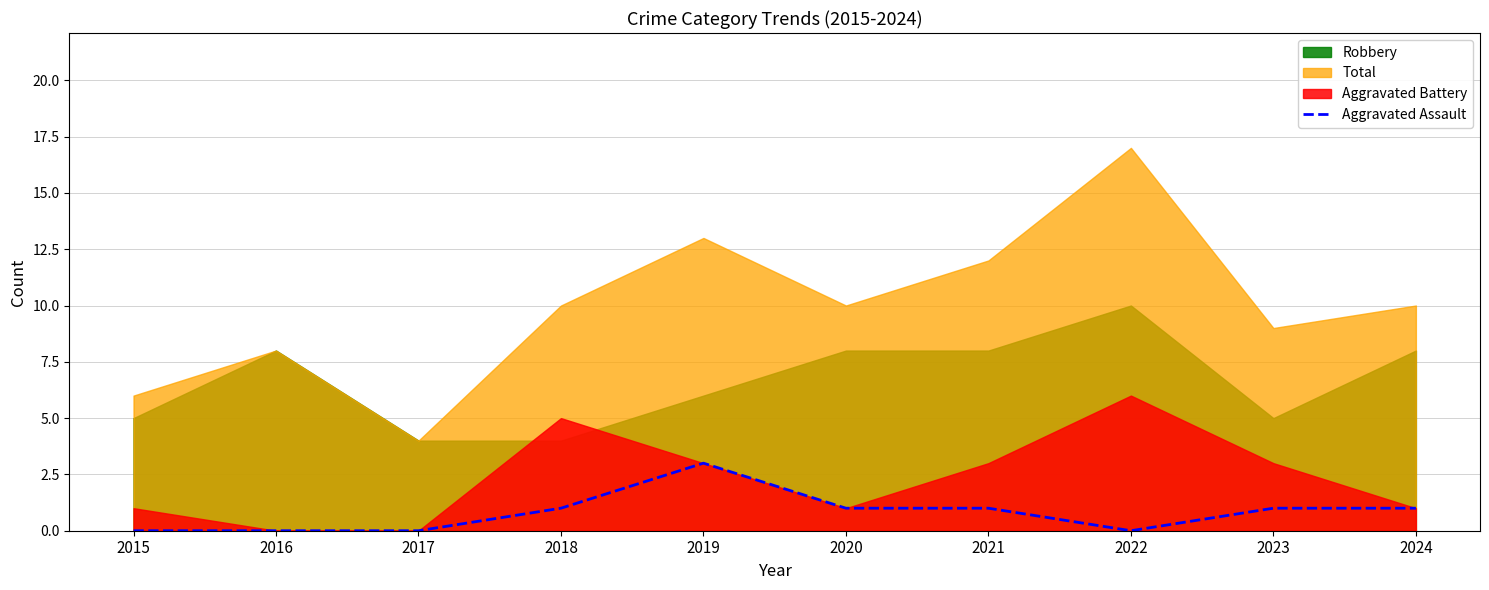

True or false: Aggravated Assault has a value of 1 at 2016.

False